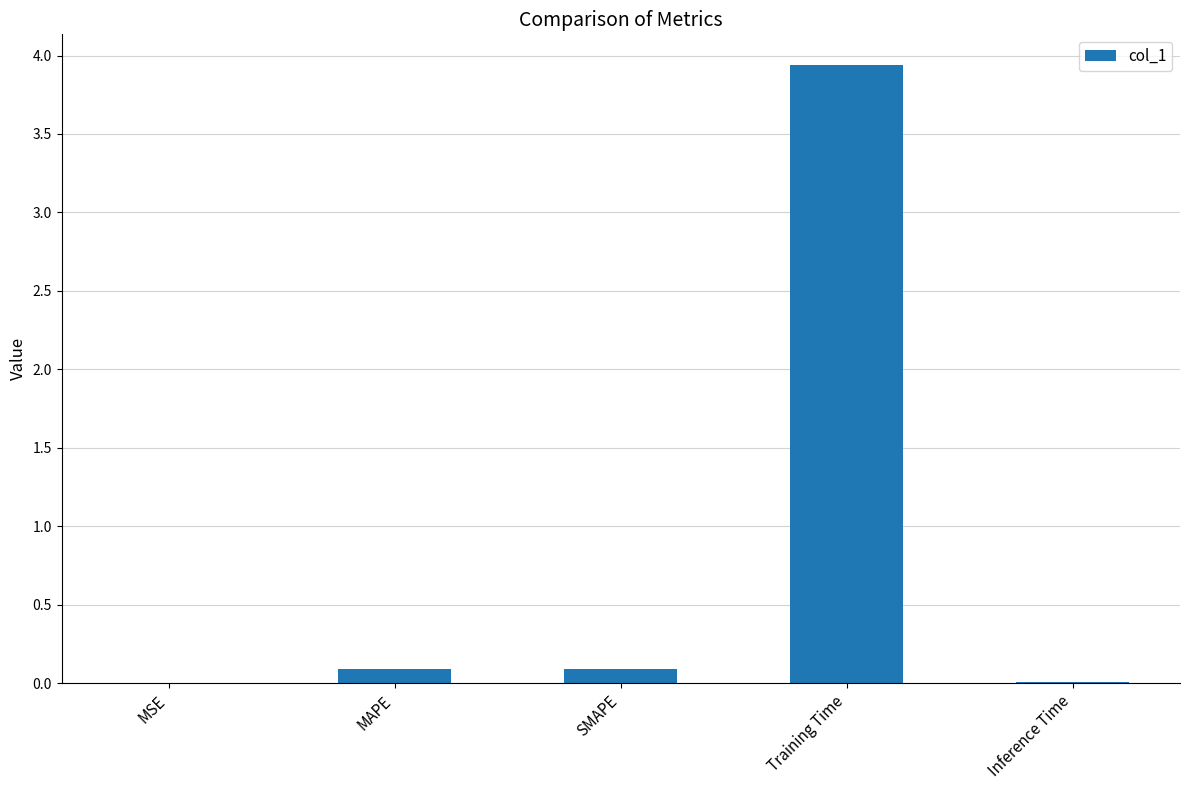

What is the average value?

0.8